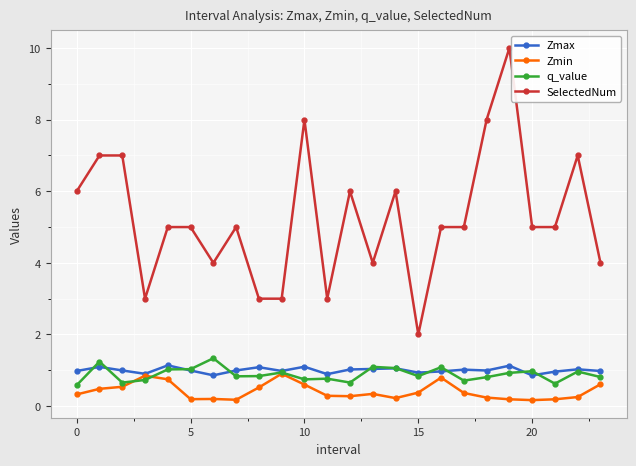

True or false: Zmax has more than 0 interior local peaks.

True